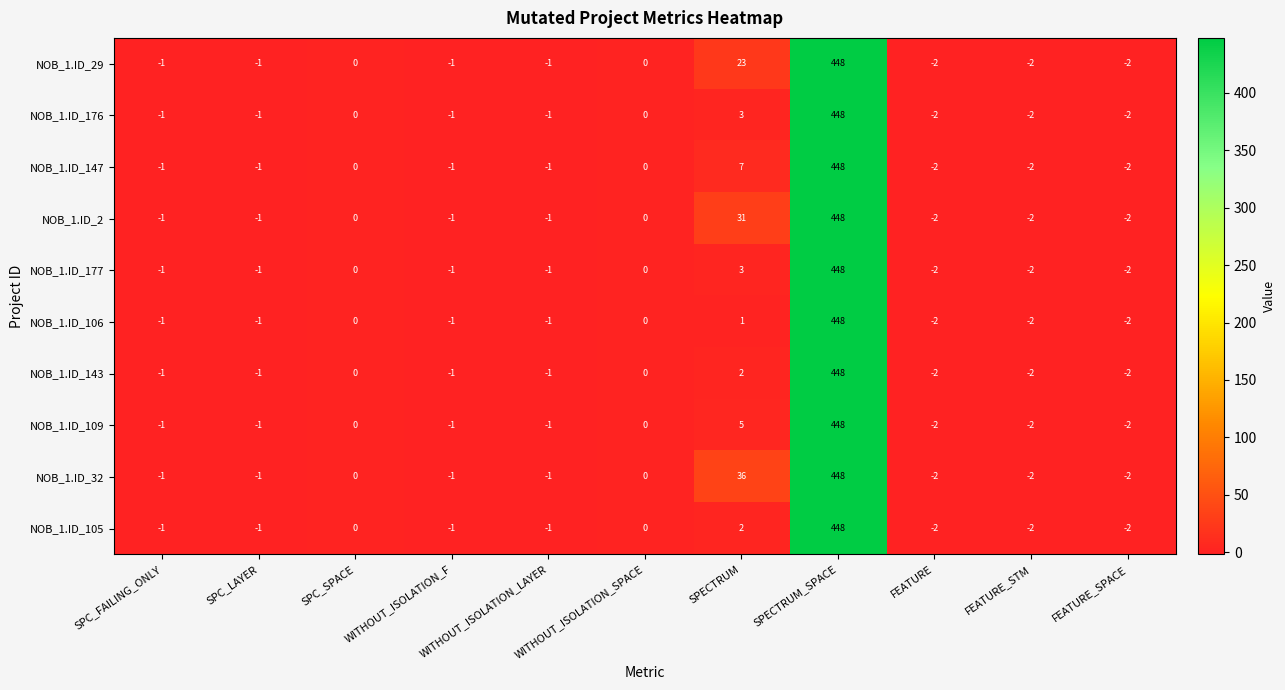

What is the maximum value shown in the chart?

448